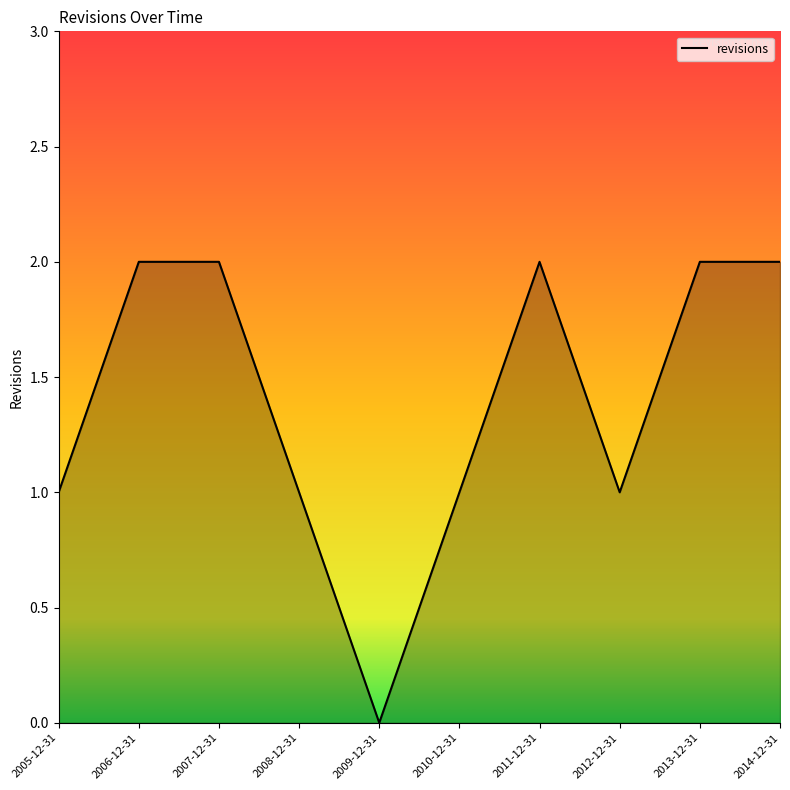

Reading right to left, transcribe all the data shown in this chart.

2014-12-31=2	2013-12-31=2	2012-12-31=1	2011-12-31=2	2010-12-31=1	2009-12-31=0	2008-12-31=1	2007-12-31=2	2006-12-31=2	2005-12-31=1